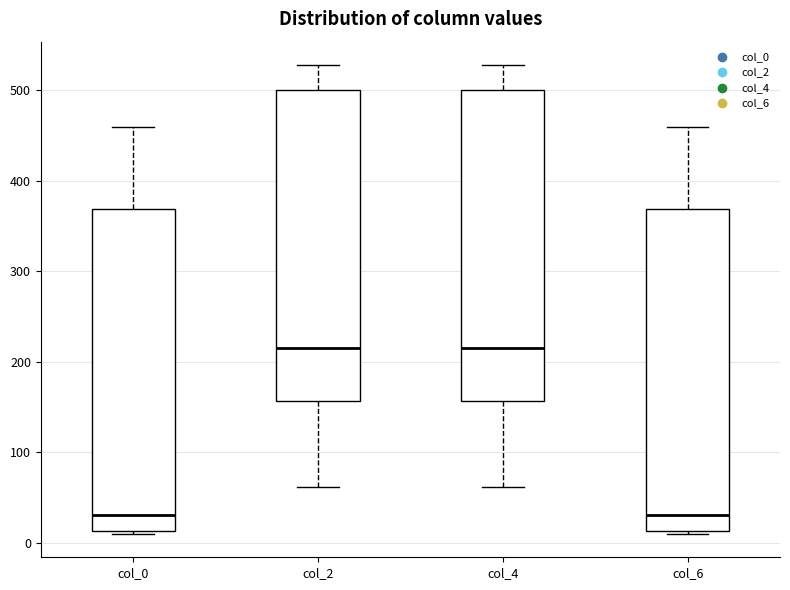

Reading left to right, transcribe this box plot: for each box, give where its median line is, the range the box spans, and where its two whiskers end, as read against the y-axis. The values are not printed on the chart, so give them approximately, as read against the axis.

col_0: median 30, box 10 to 370, whiskers 10 to 460
col_2: median 220, box 160 to 500, whiskers 60 to 530
col_4: median 220, box 160 to 500, whiskers 60 to 530
col_6: median 30, box 10 to 370, whiskers 10 to 460